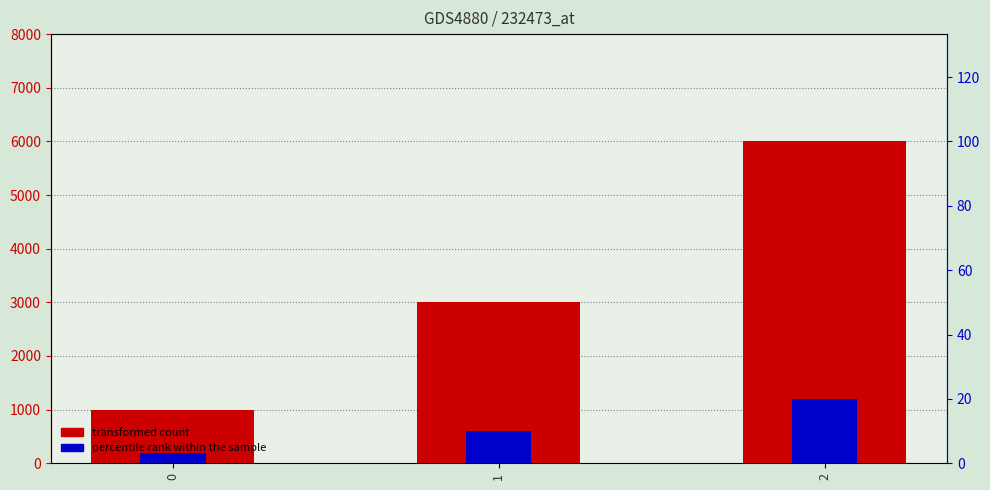

The transformed count series shows 417 at 0. True or false?

False